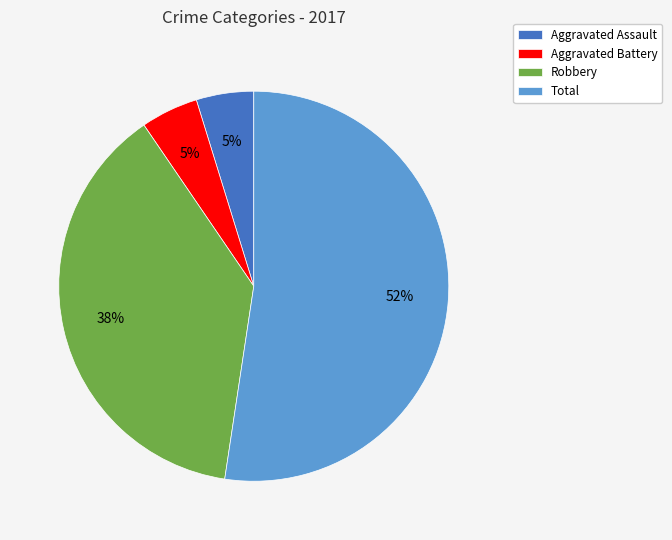

What is the largest slice in the pie chart?

Total